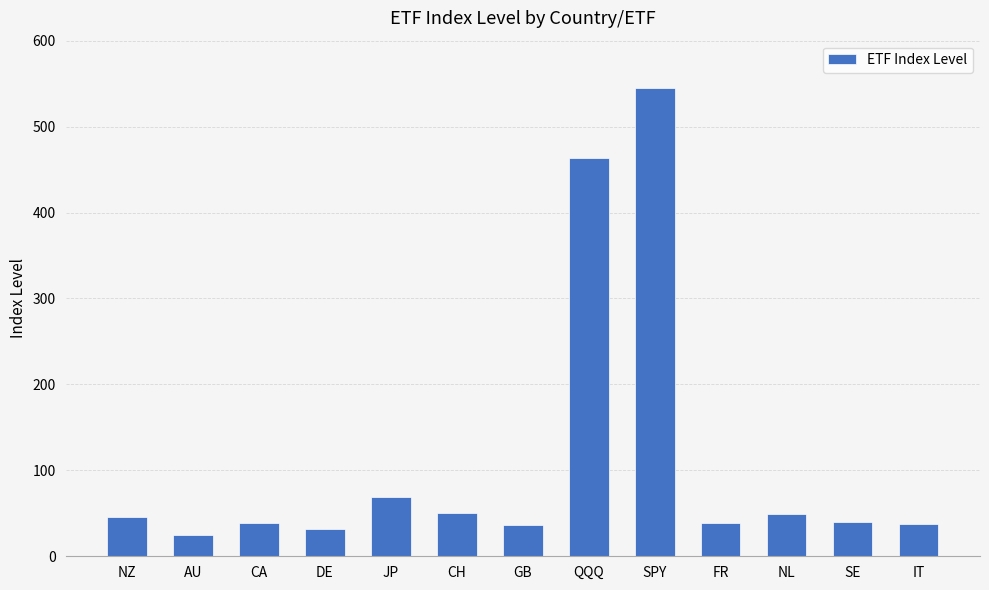

What is the label of the 5th bar from the left?

JP